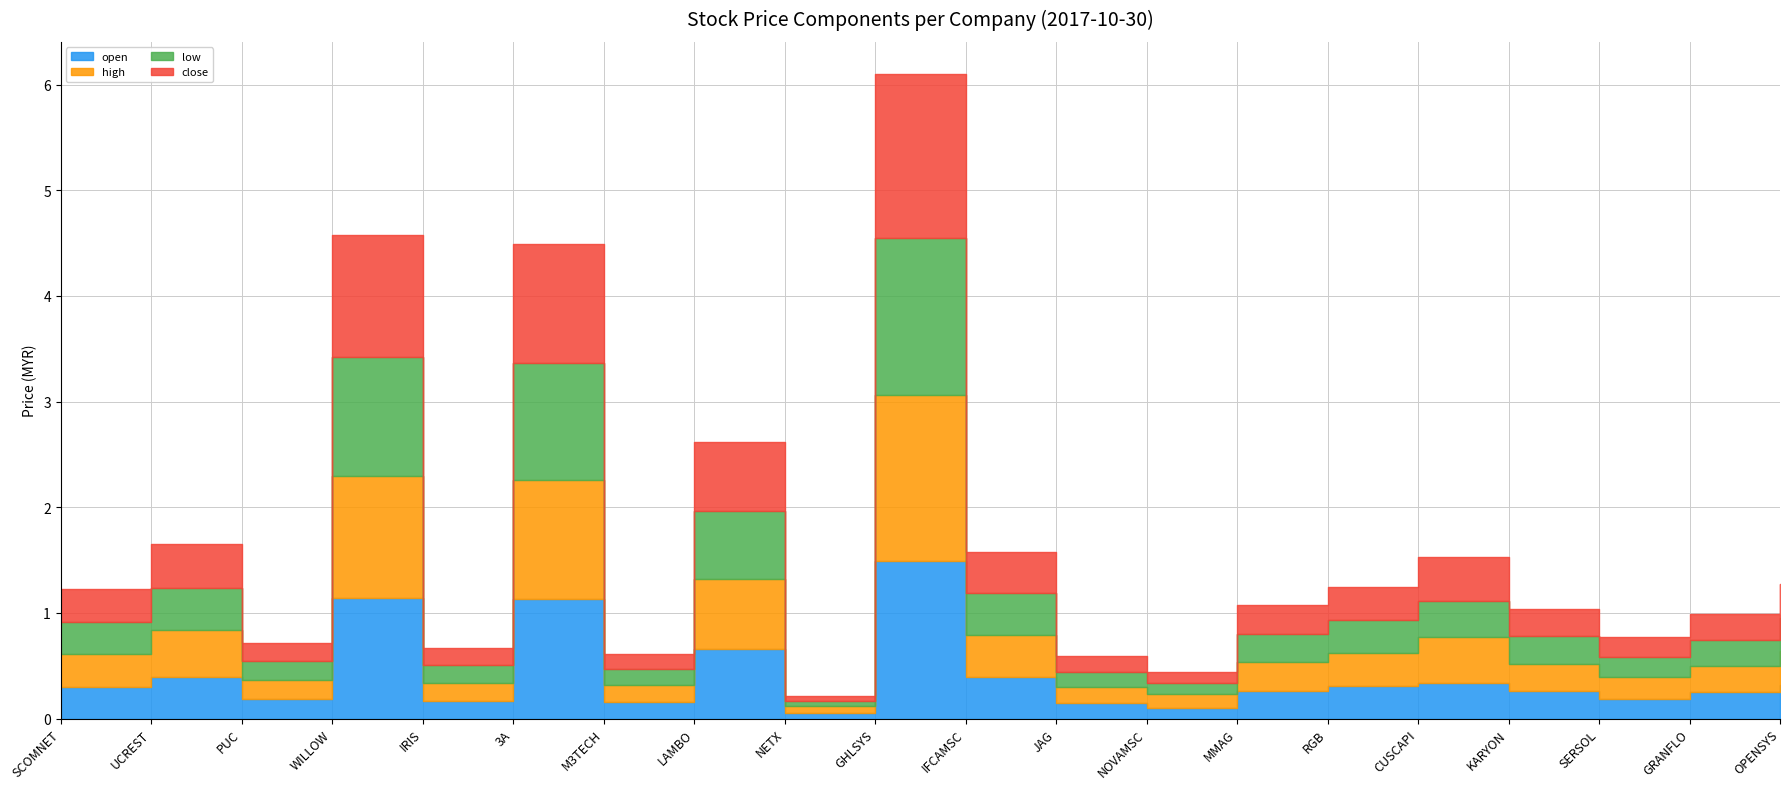

List the series in order of their overall mean, lowest first.

low, open, close, high